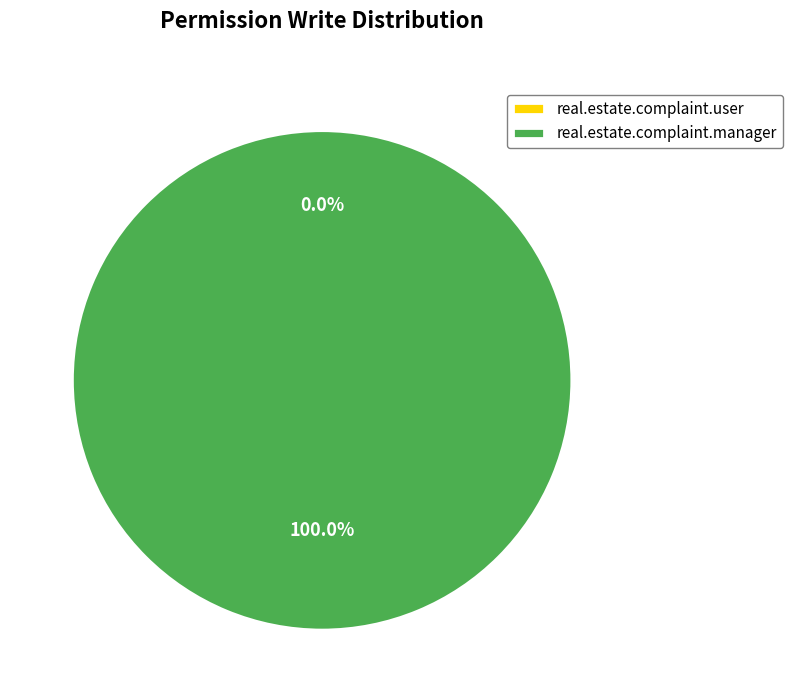

To the nearest percent, what is the difference between the real.estate.complaint.user and real.estate.complaint.manager slice percentages?

100%